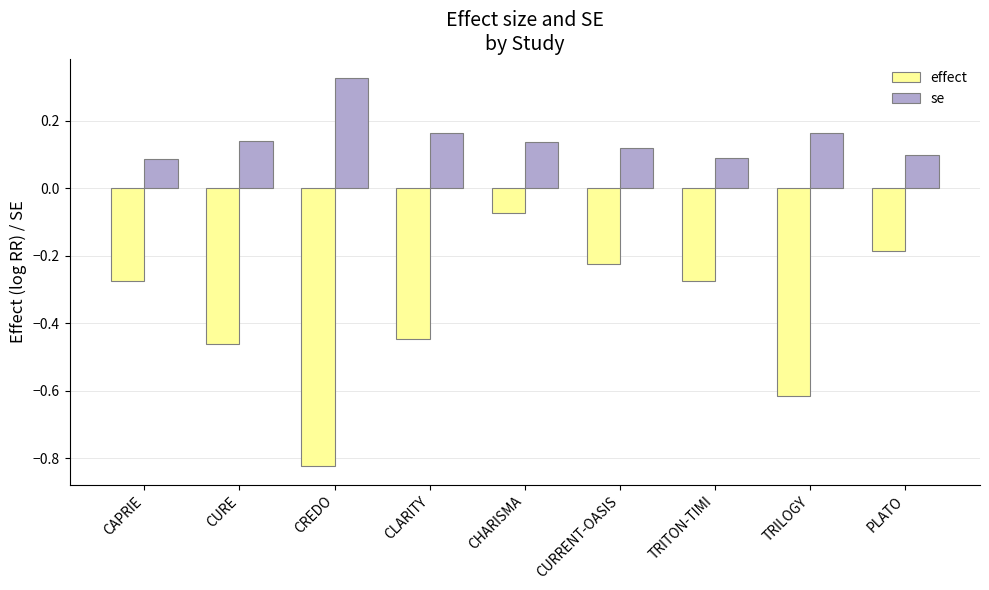

List the series in order of their overall mean, lowest first.

effect, se